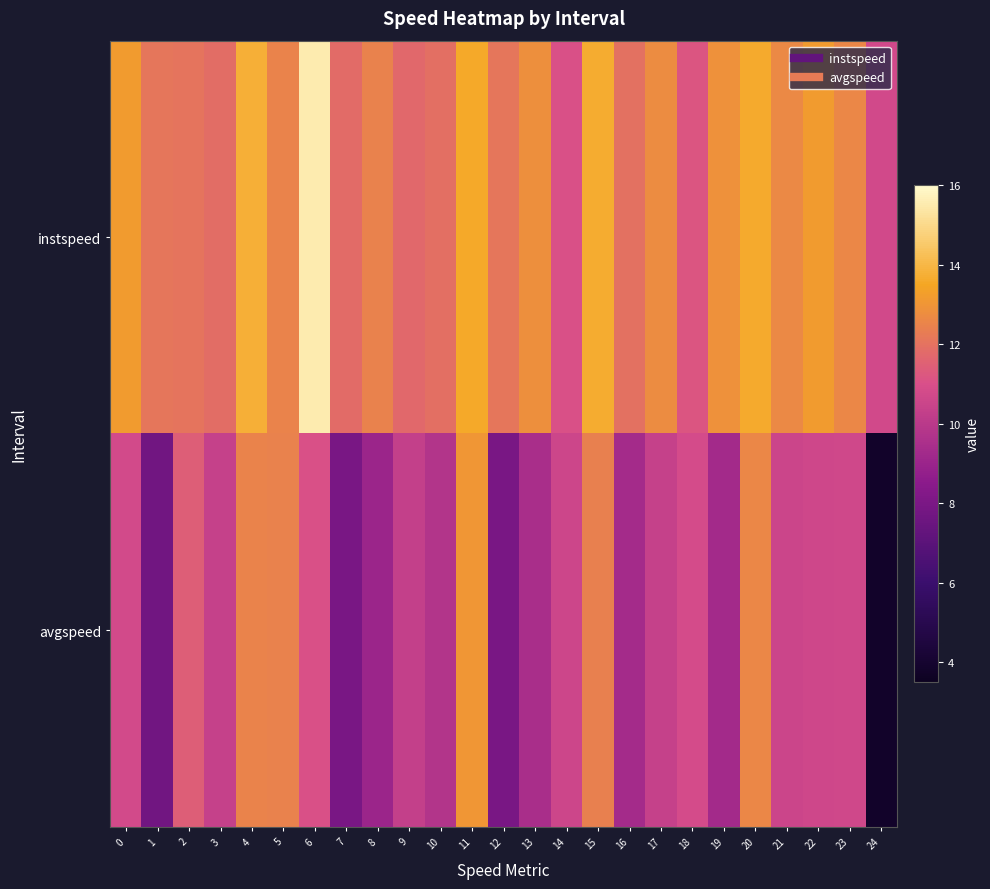

At which category is the sum across all series the highest?

11